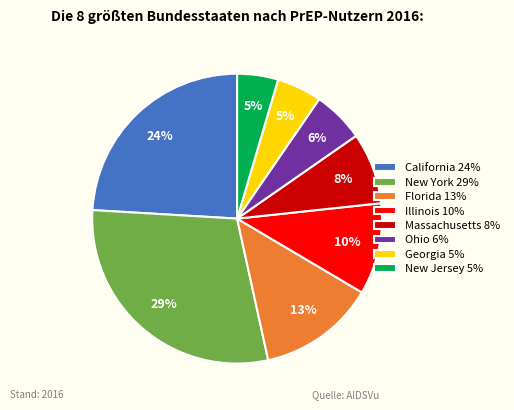

To the nearest percent, what portion does Massachusetts represent?

8%